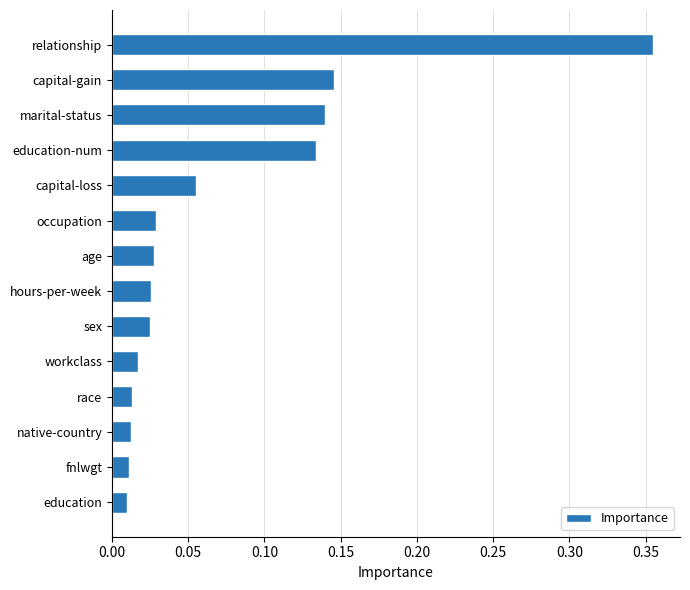

Which has a higher value, workclass or relationship?

relationship